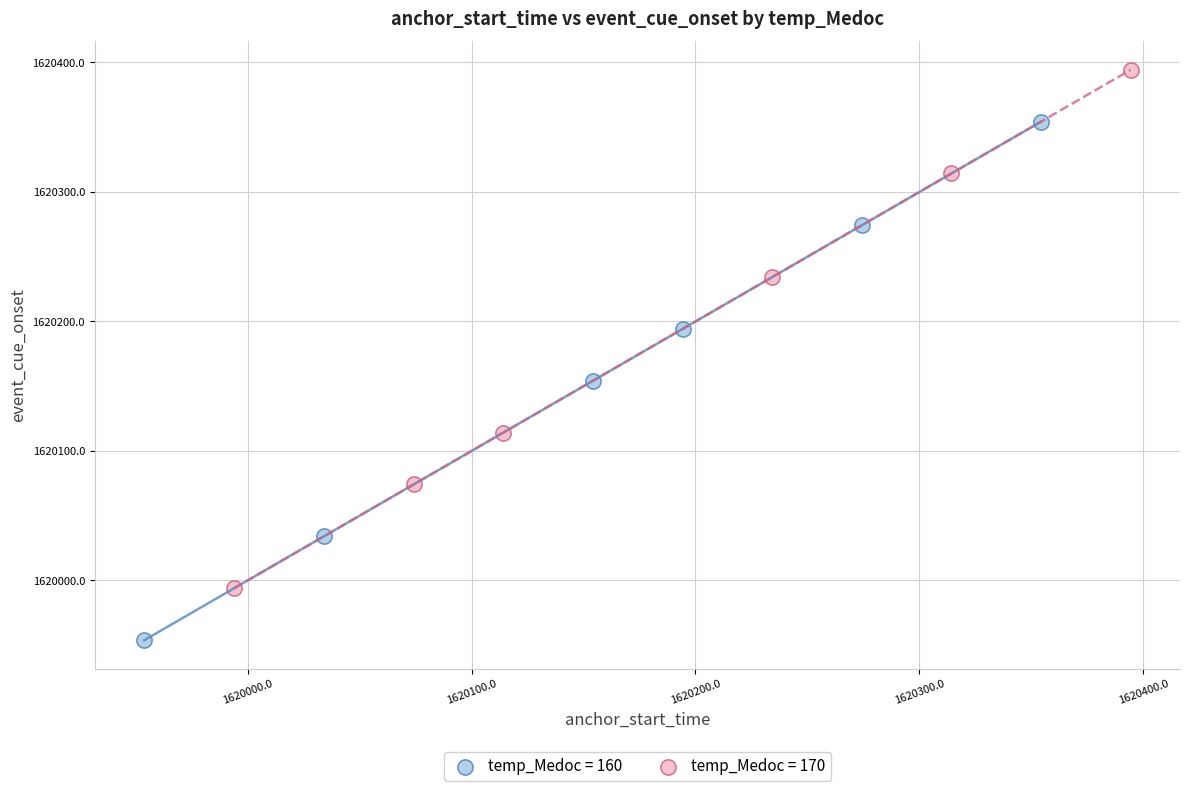

Which series reaches the maximum Y coordinate?

temp_Medoc = 170